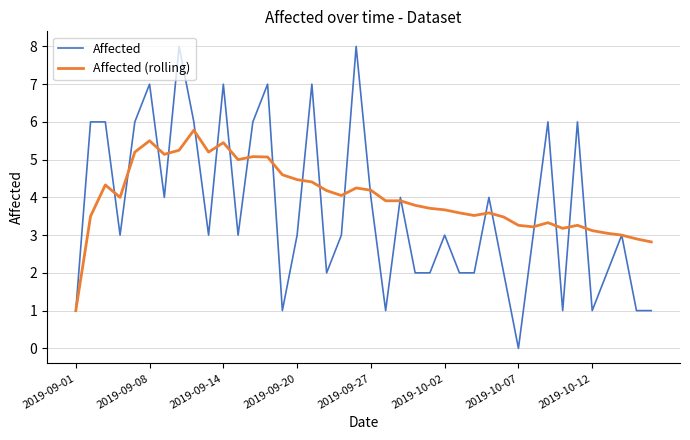

Which series has the largest range (max minus min)?

Affected